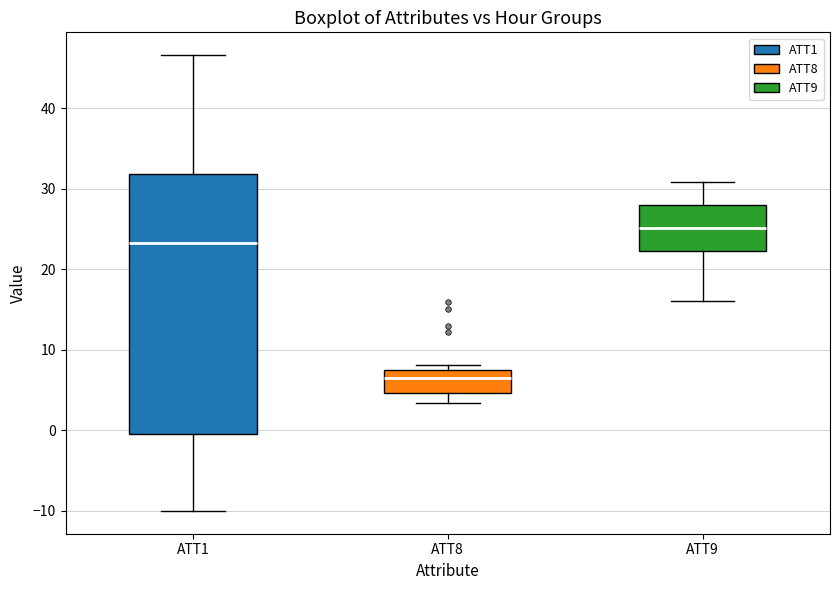

Reading left to right, read every box against the y-axis: the position of its median line, the range the box covers, and the ends of its whiskers. The values are not printed on the chart, so give them approximately, as read against the axis.

ATT1: median 23, box 0 to 32, whiskers -10 to 47
ATT8: median 7, box 5 to 8, whiskers 3 to 8 (just above the box's upper edge)
ATT9: median 25, box 22 to 28, whiskers 16 to 31